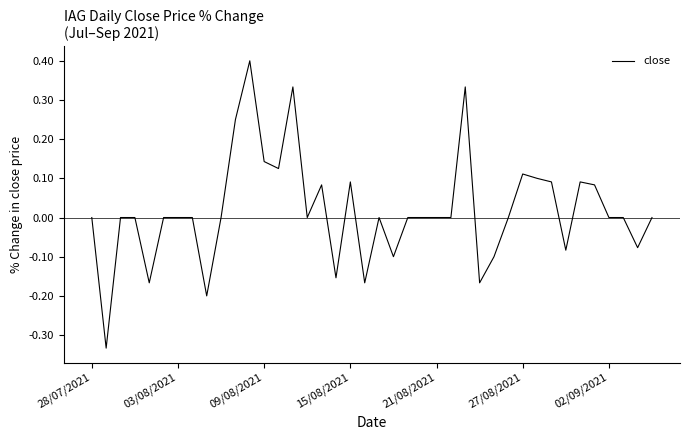

What is the difference between the maximum and minimum values?

0.7